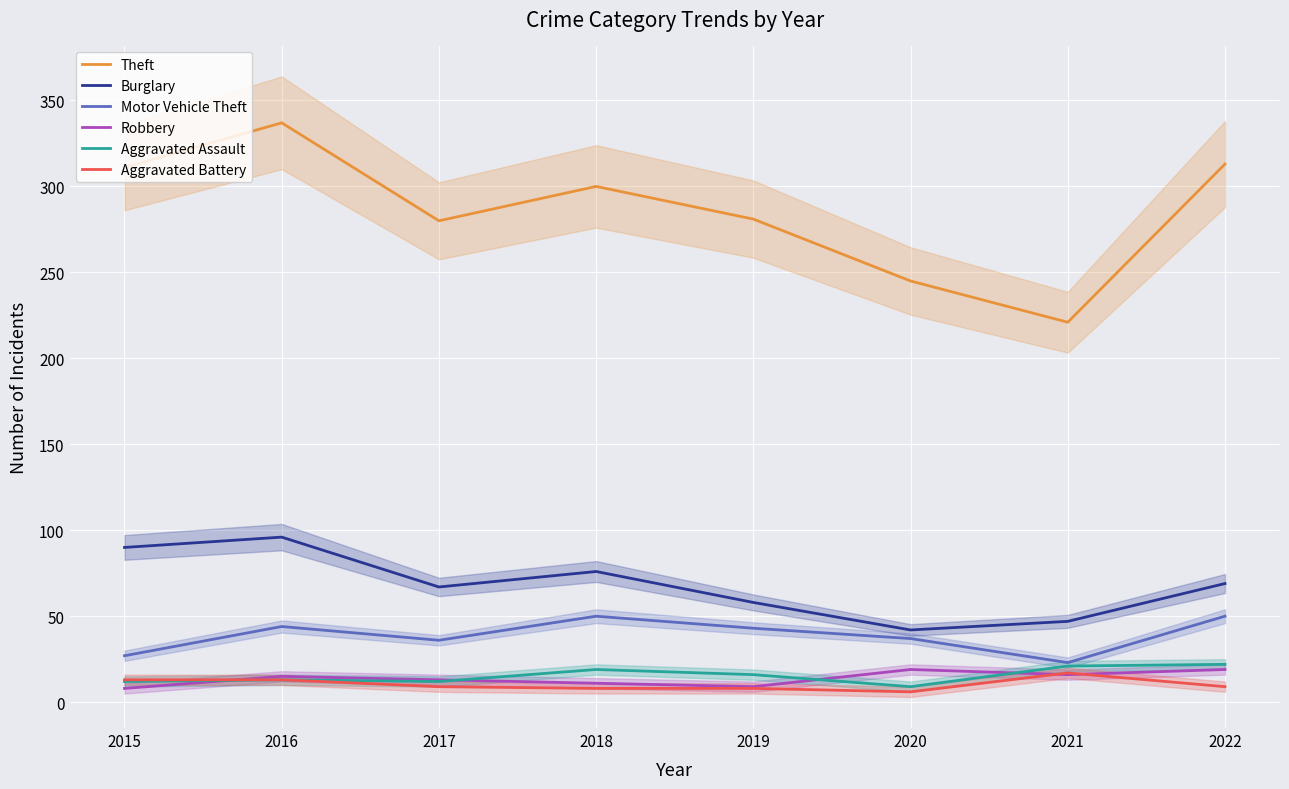

Reading right to left, extract all data points from this chart.

Theft: 313	221	245	281	300	280	337	311
Burglary: 69	47	42	58	76	67	96	90
Motor Vehicle Theft: 50	23	37	43	50	36	44	27
Robbery: 19	16	19	9	11	13	15	8
Aggravated Assault: 22	21	9	16	19	12	13	12
Aggravated Battery: 9	17	6	8	8	9	13	13